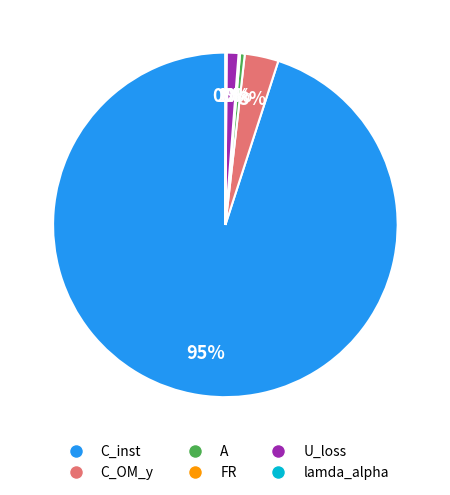

What is the majority slice?

C_inst